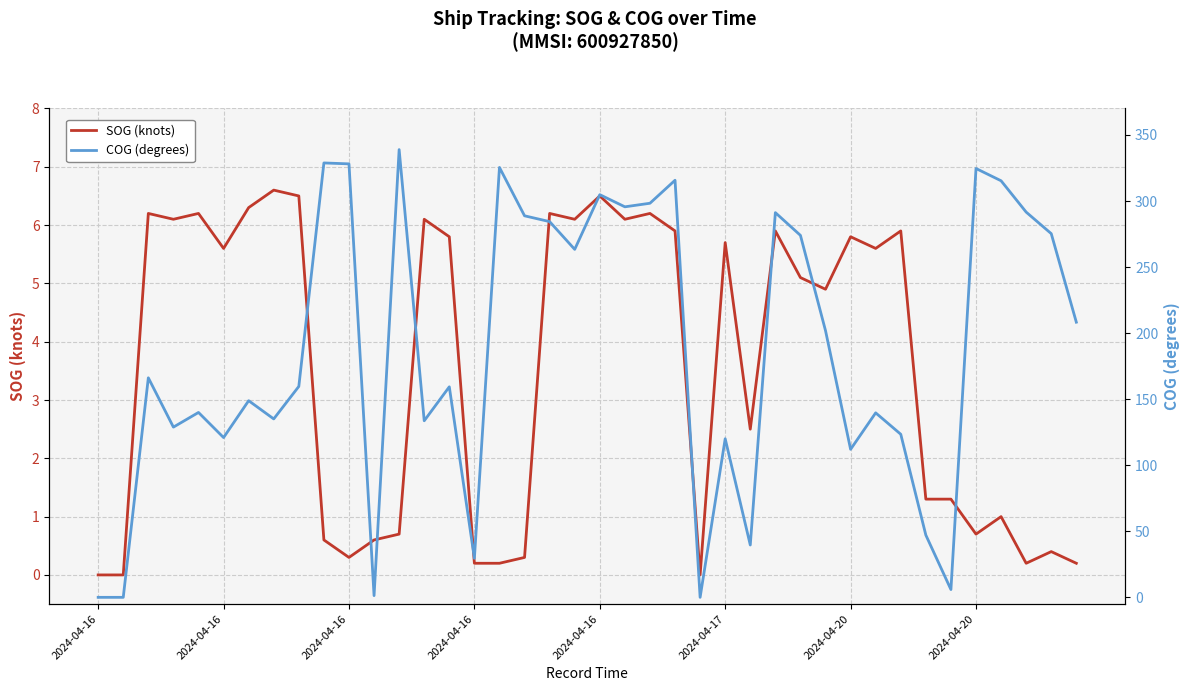

Which category has the lowest value in the COG (degrees) series?

2024-04-16